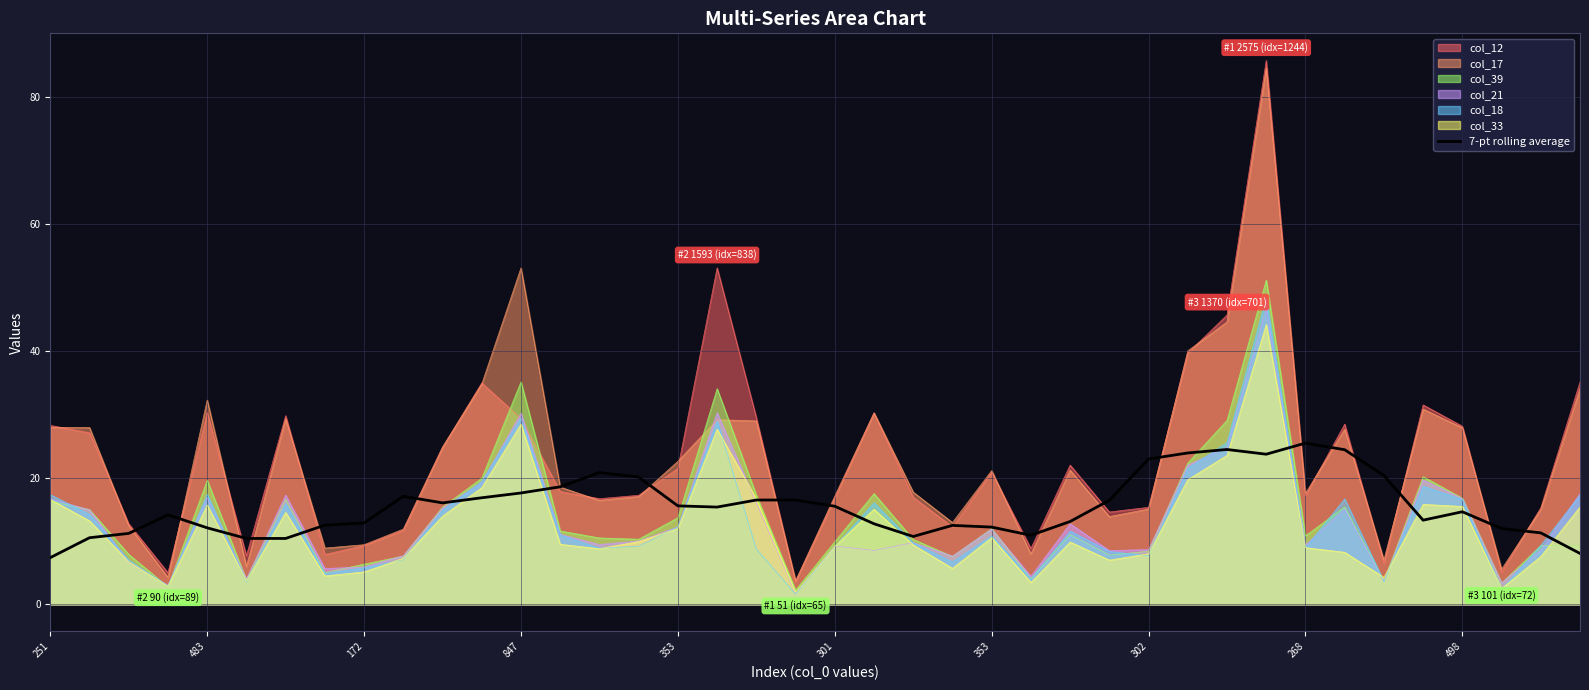

How many values are below 15?

20